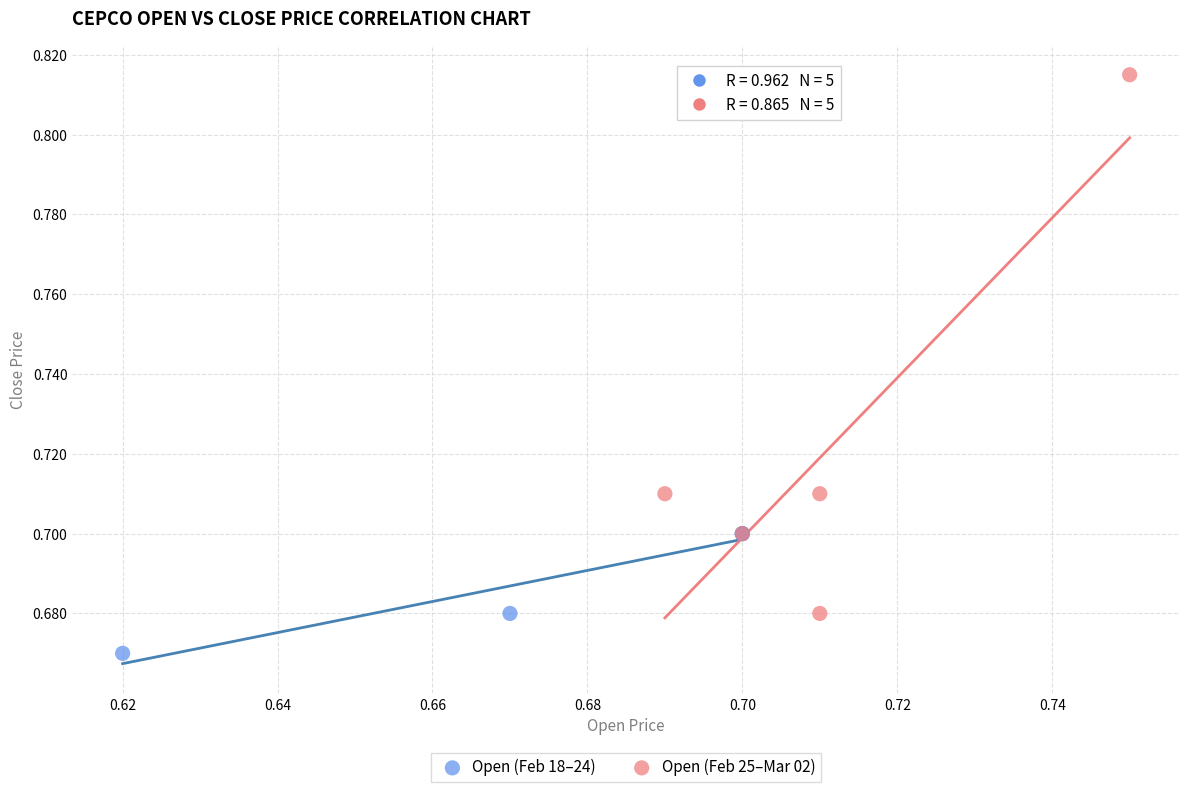

Which series has the widest spread of Y values?

Open (Feb 25–Mar 02)